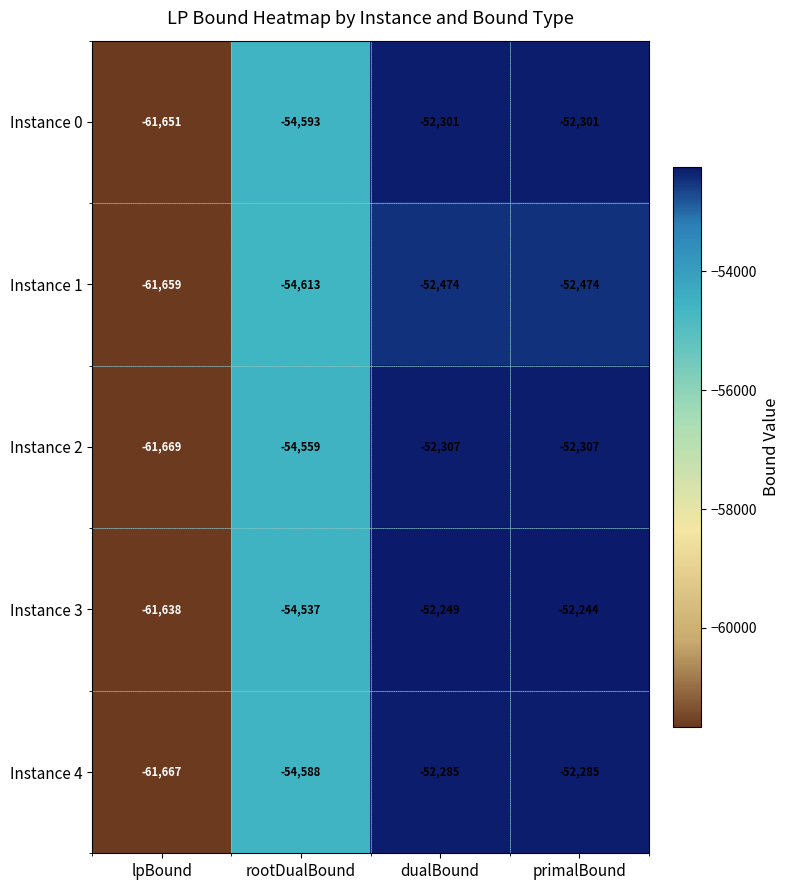

What is the total value across all series at dualBound?

-261616